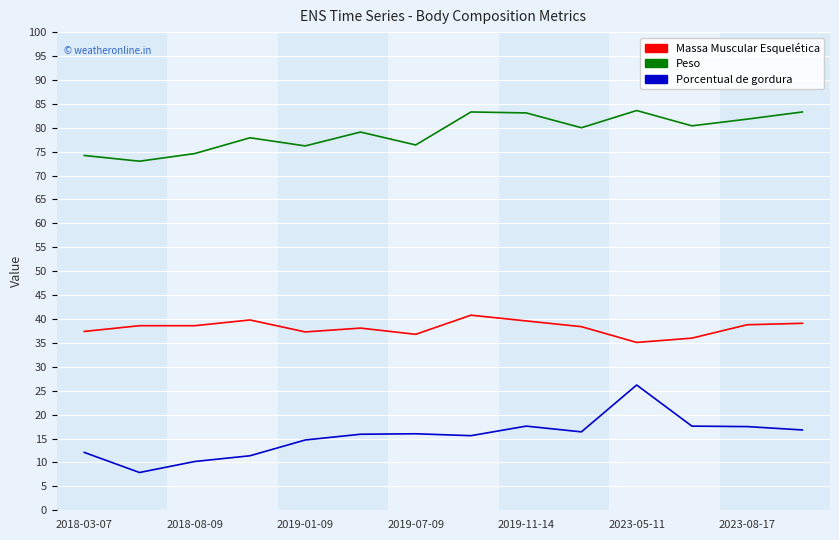

How many interior local valleys does the Peso series have?

5